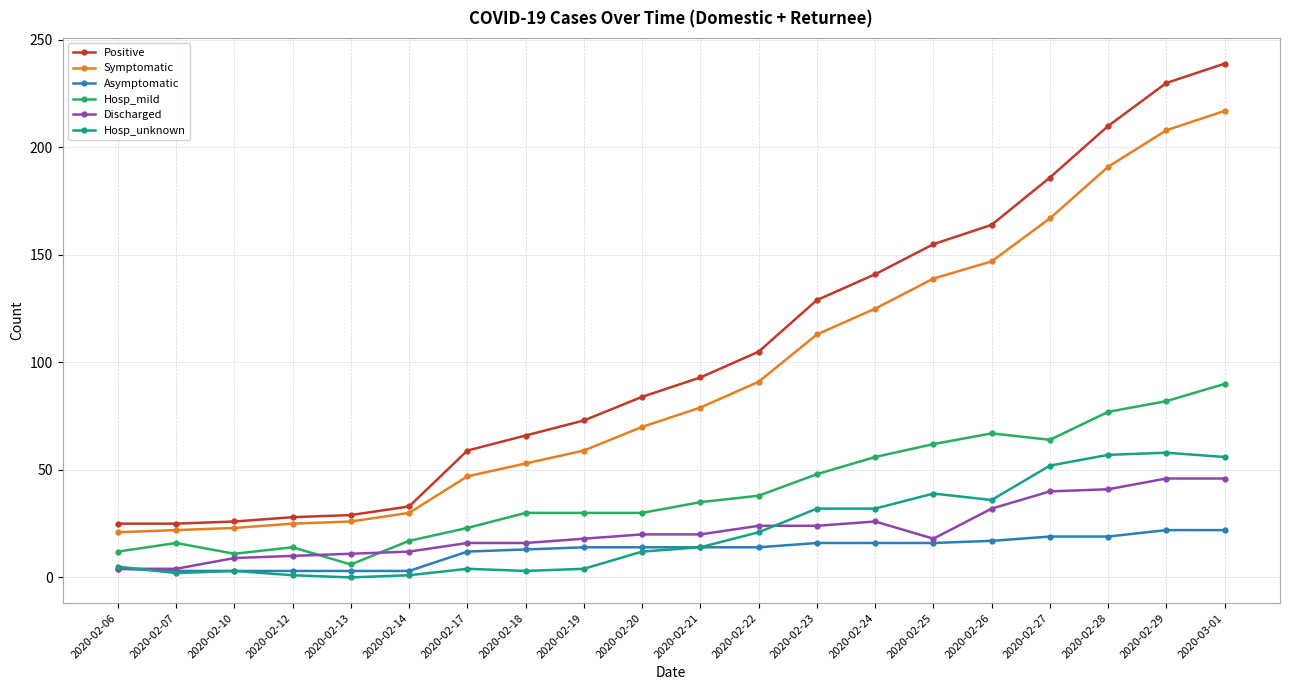

Is the value of Symptomatic at 2020-02-12 greater than the value of Hosp_unknown at 2020-02-13?

Yes